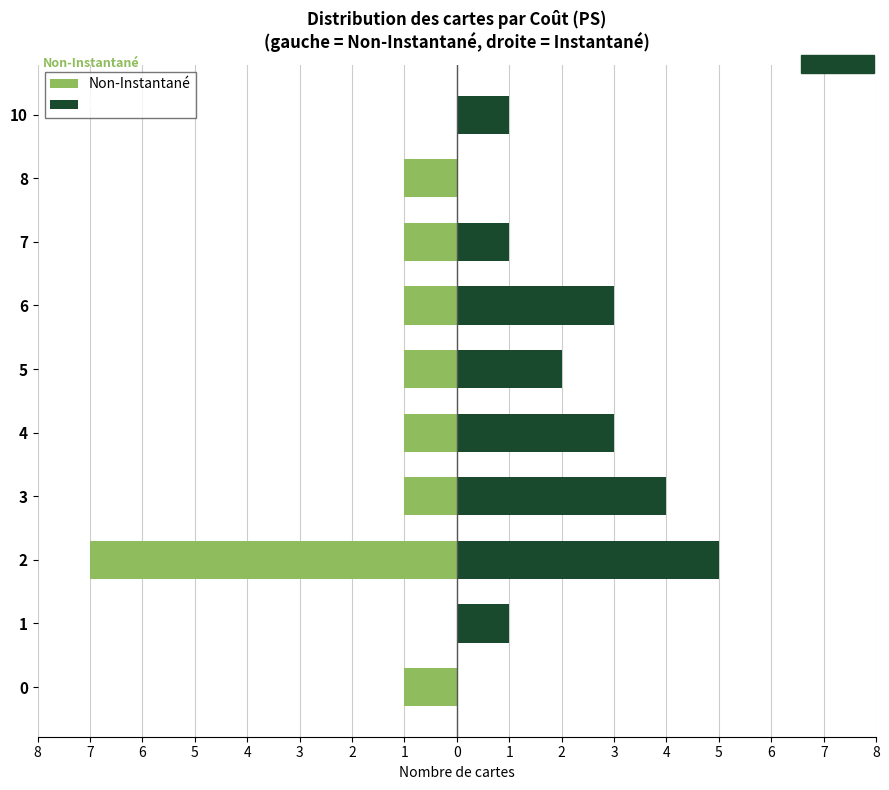

What are all the series names shown in the legend?

Non-Instantané, Instantané